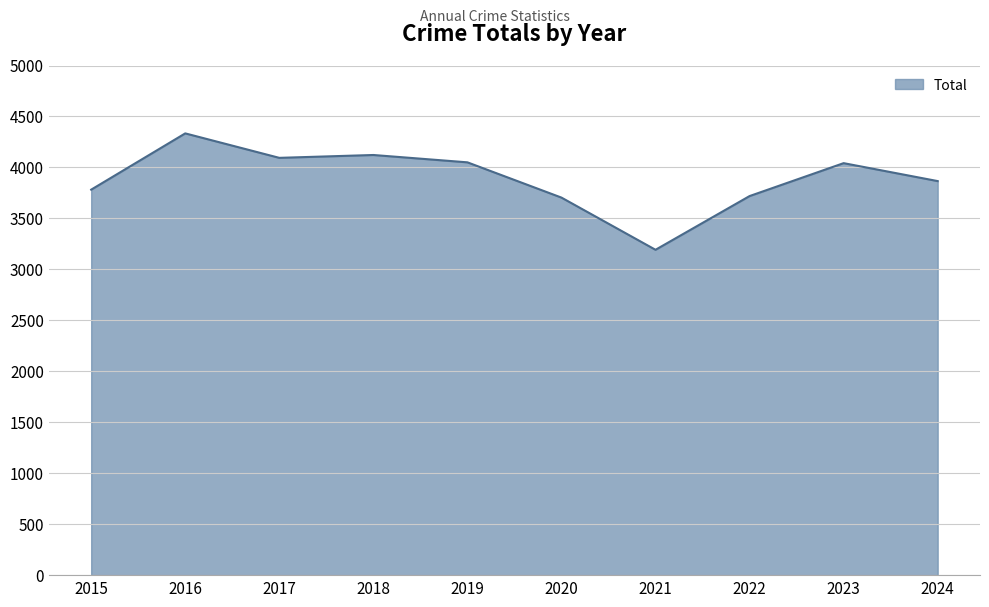

Which has a higher value, 2023 or 2017?

2017